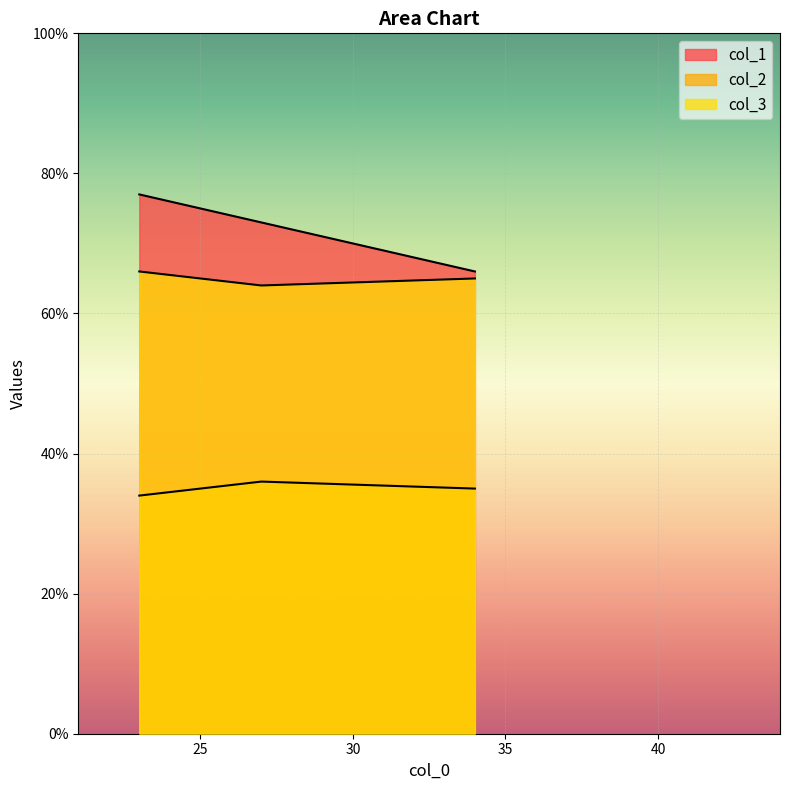

Rank the series by their average value, from lowest to highest.

col_2, col_3, col_1